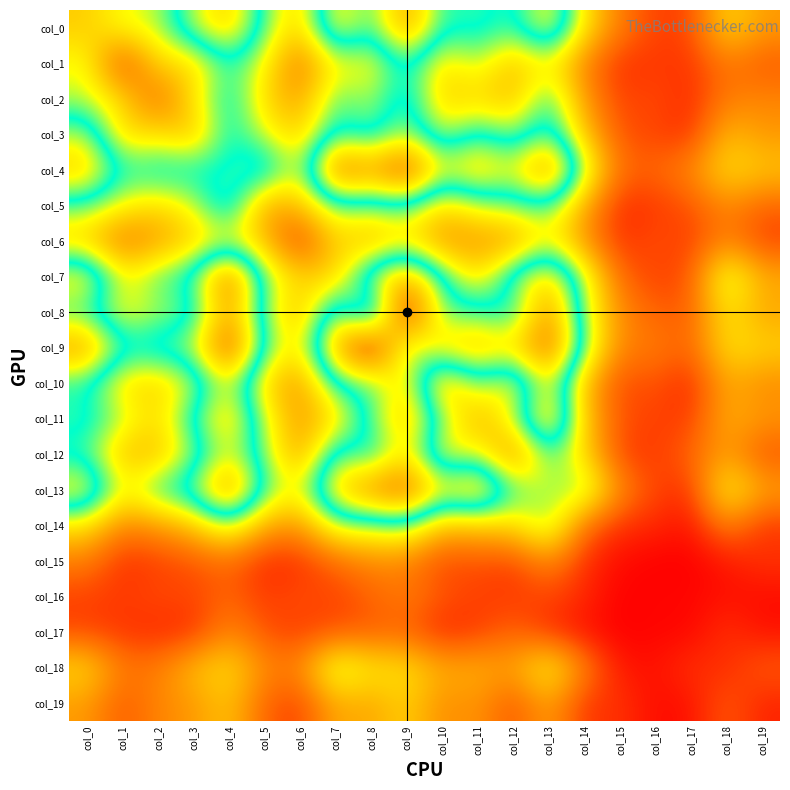

At which category does the chart reach its peak across all series?

col_9